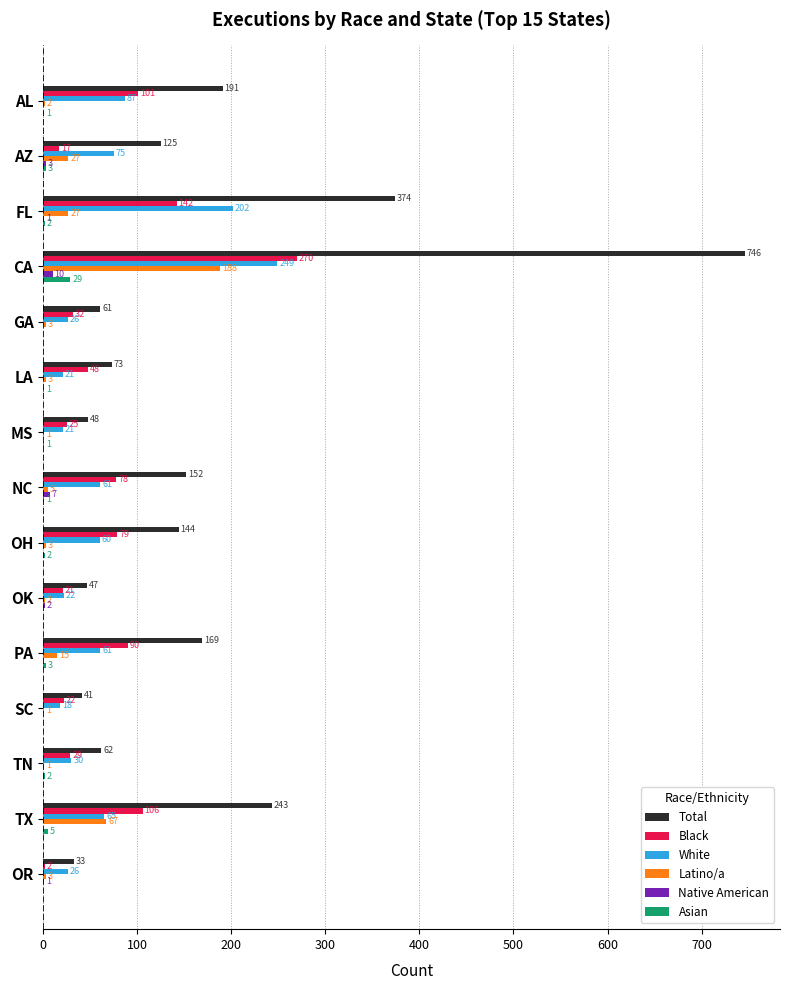

What are all the series names shown in the legend?

Total, Black, White, Latino/a, Native American, Asian